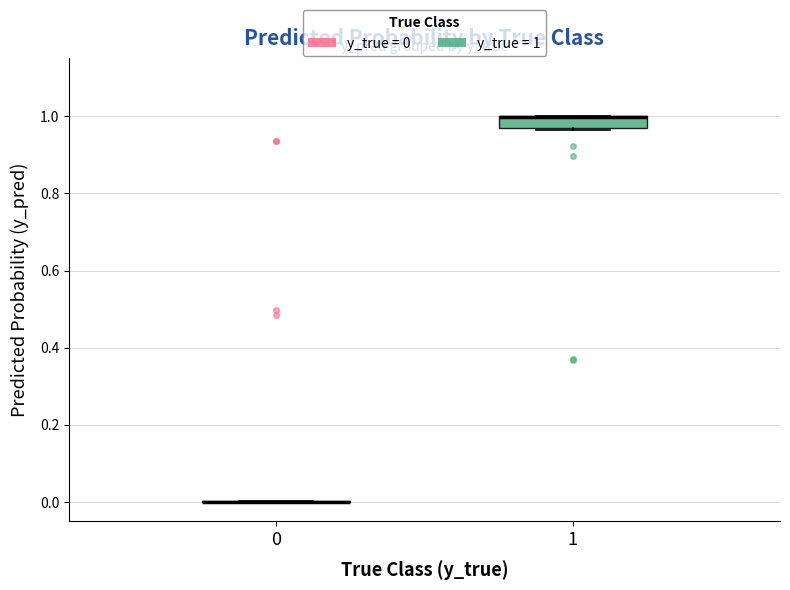

Comparing the boxes themselves (not the whiskers), which one is the tallest?

1